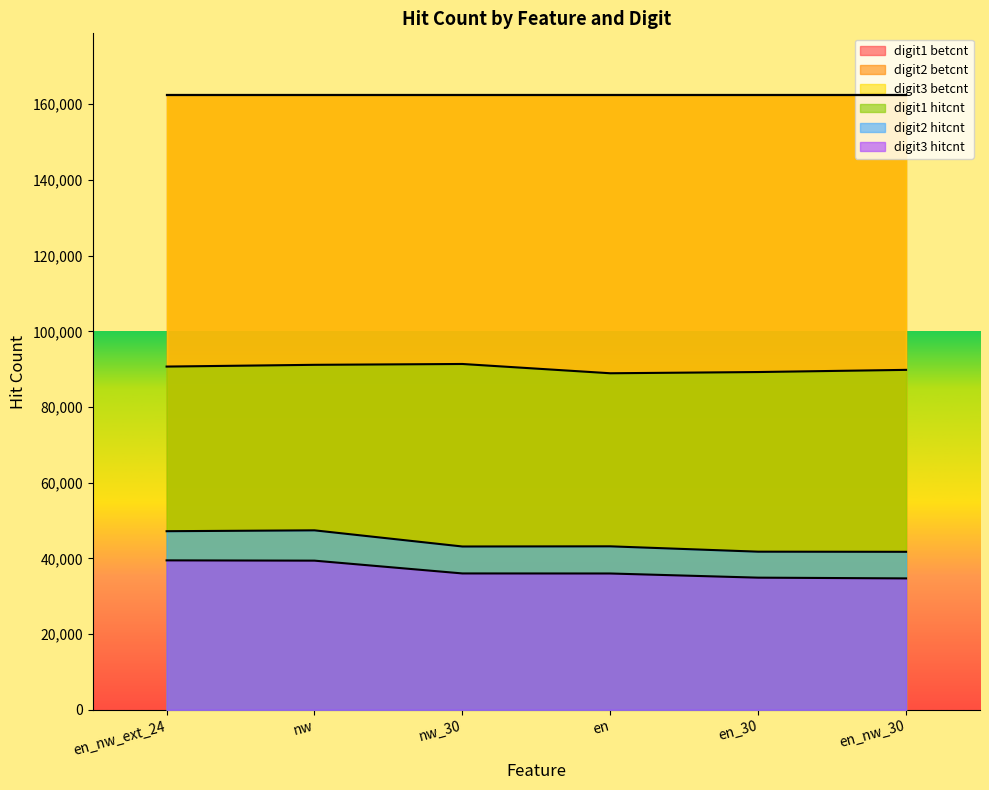

Does the chart display data point markers on the line(s)?

No